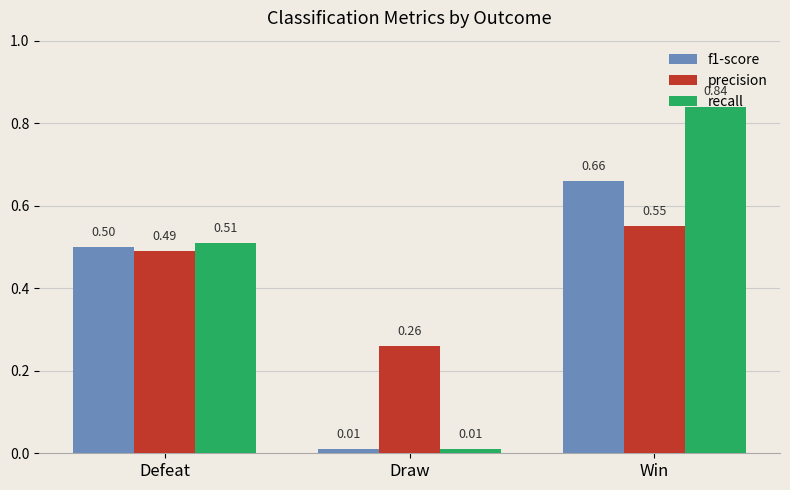

At which category is the sum across all series the highest?

Win